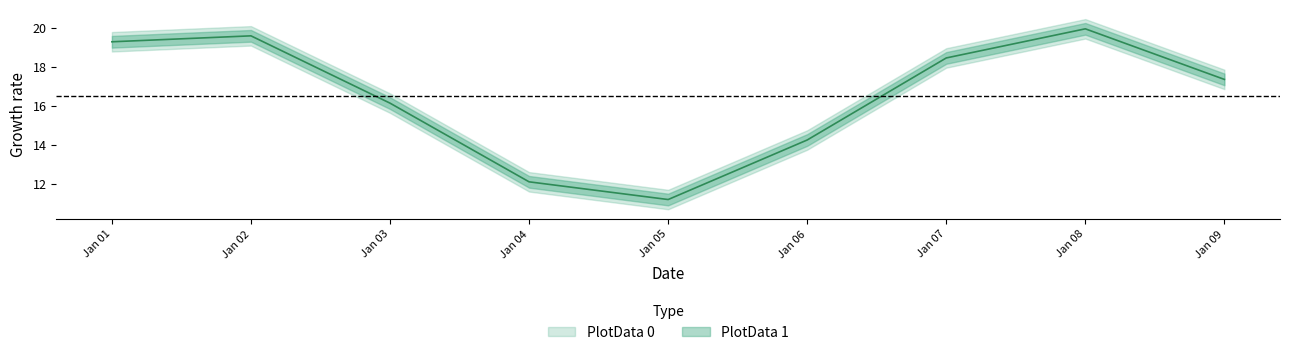

Approximately how many times larger is the value at Jan 02 compared to Jan 05?

1.8